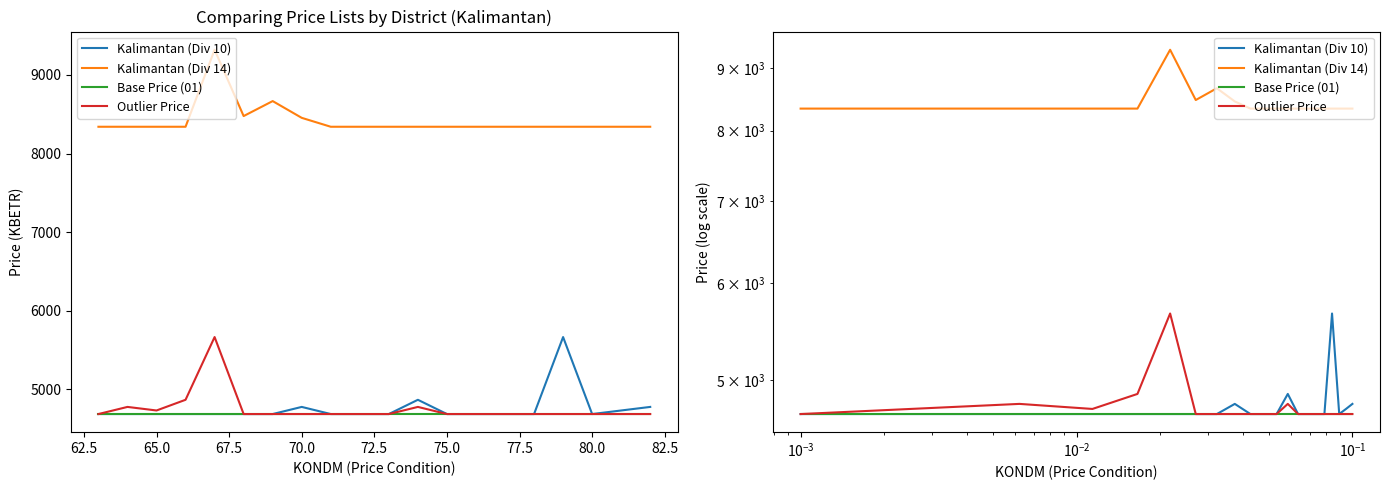

True or false: Kalimantan (Div 10) and Kalimantan (Div 14) cross at least once.

False